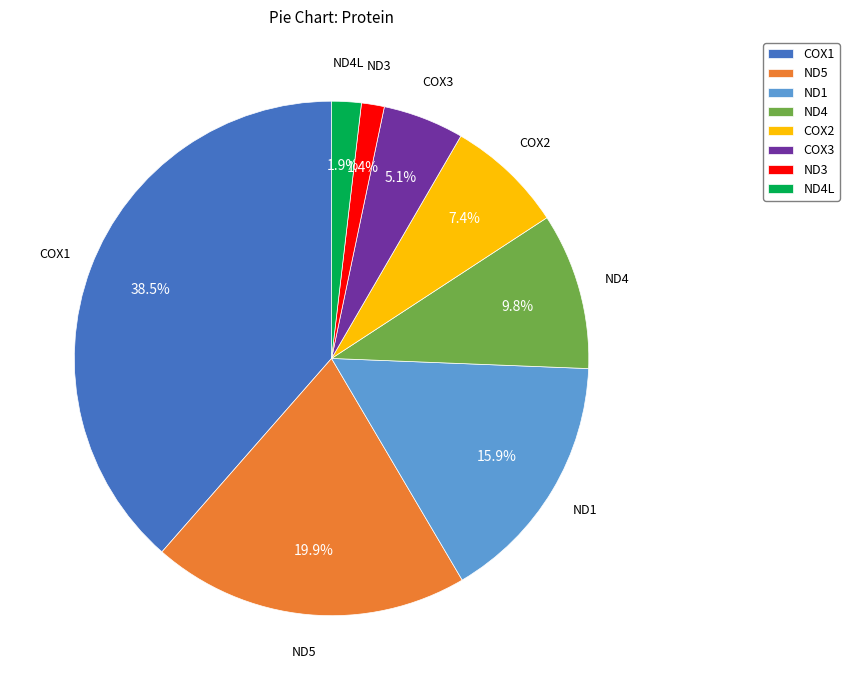

What percentage is the ND5 slice, to the nearest percent?

20%